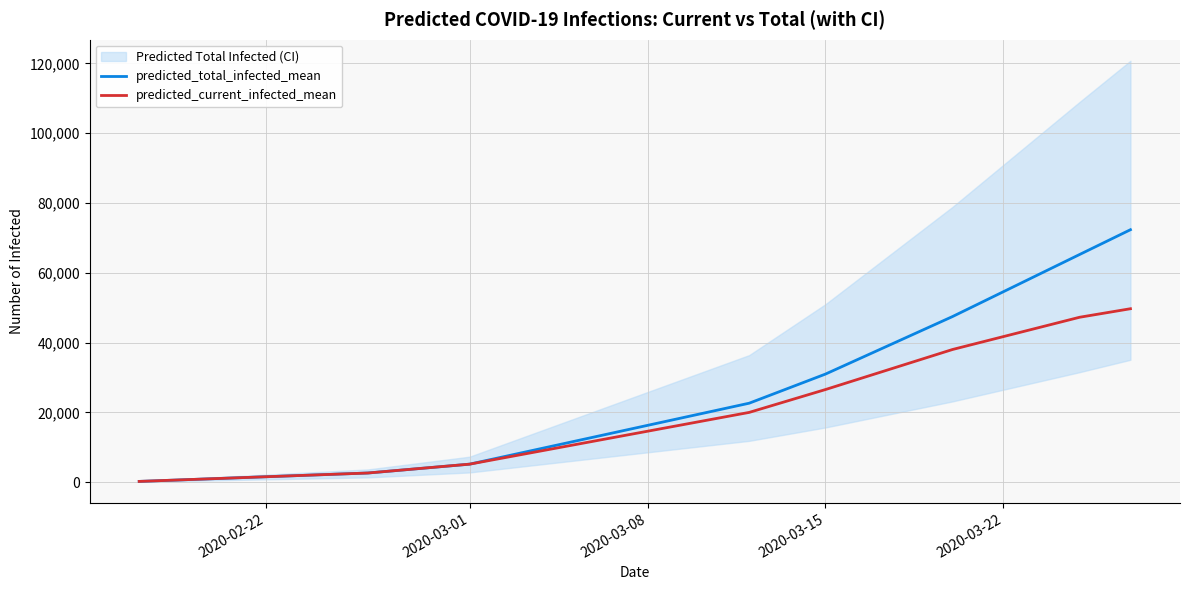

At which label is predicted_total_infected_mean closest to 36296?

2020-03-15